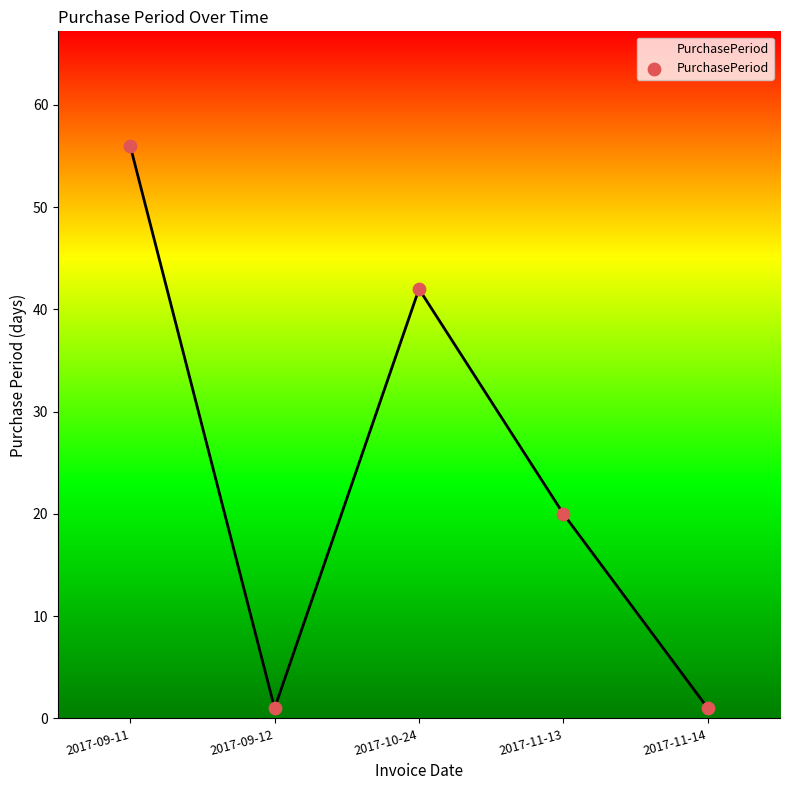

Which has a higher value, 2017-10-24 or 2017-09-12?

2017-10-24